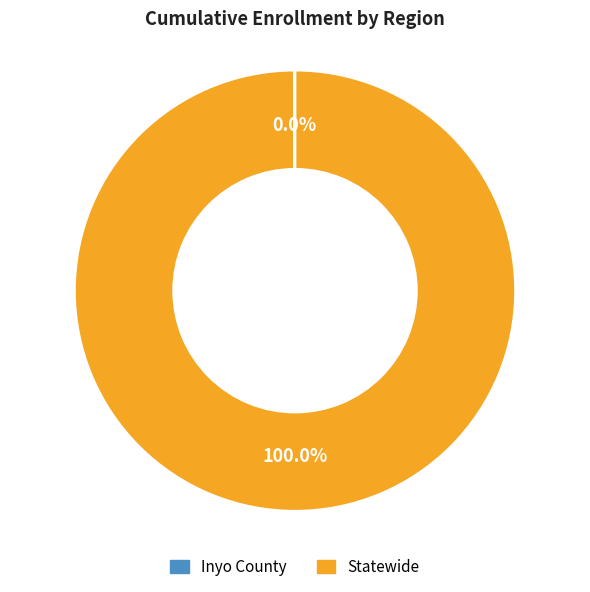

Which category has the biggest portion of the pie?

Statewide